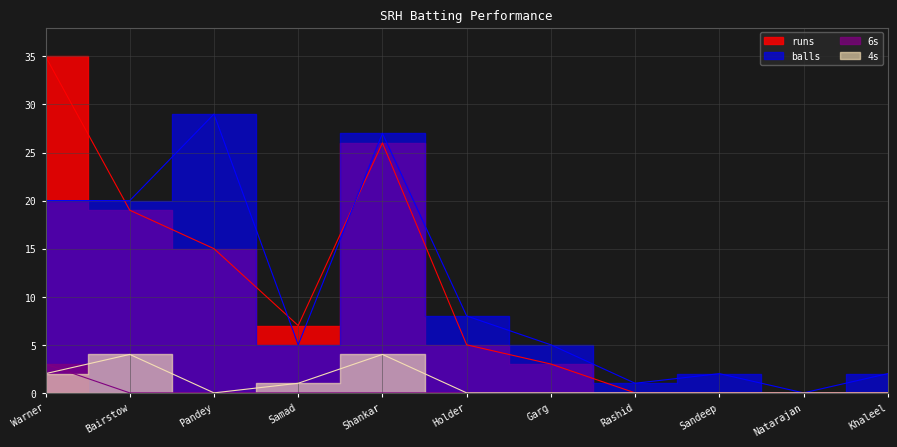

Which has a higher value, Pandey or Warner?

Warner